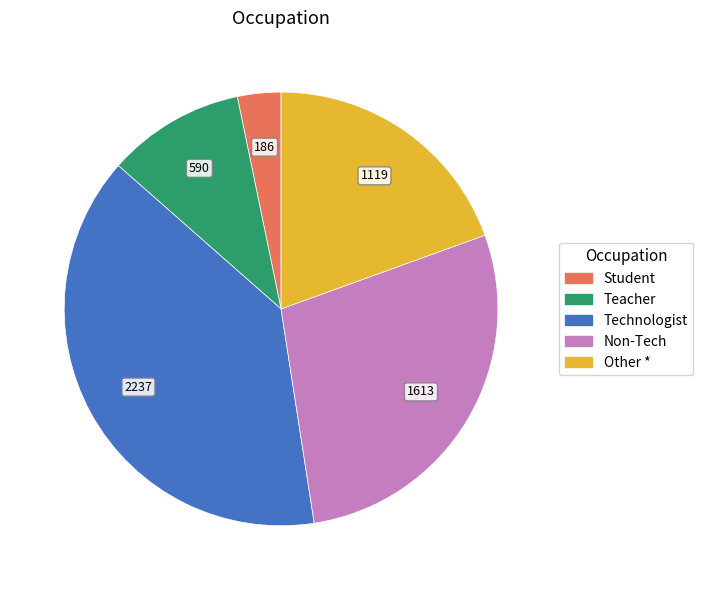

Between Non-Tech and Technologist, which is larger?

Technologist